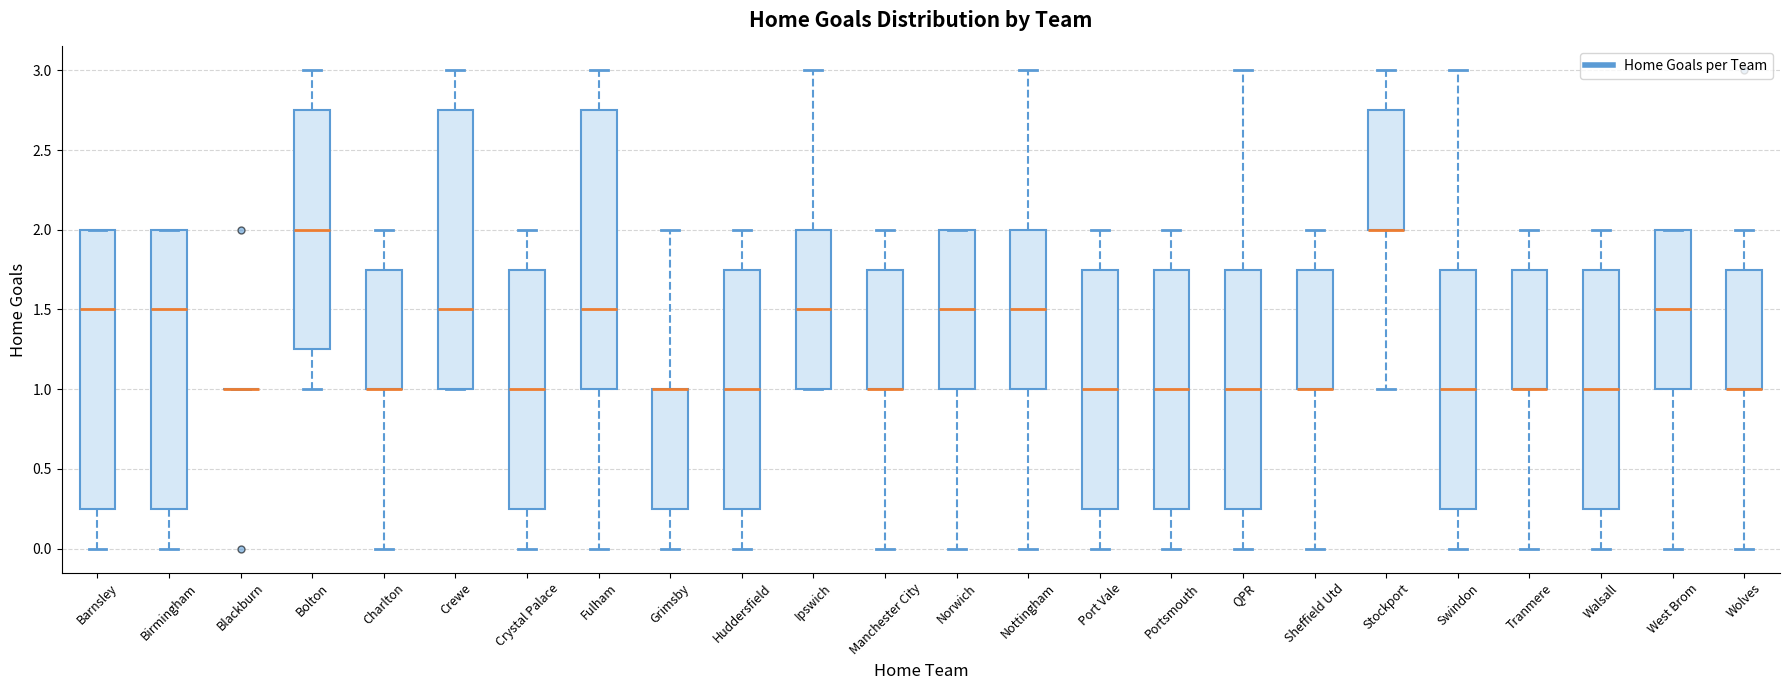

Reading left to right, transcribe this box plot: for each box, give where its median line is, the range the box spans, and where its two whiskers end, as read against the y-axis. The values are not printed on the chart, so give them approximately, as read against the axis.

Barnsley: median 1.50, box 0.25 to 2.00, whiskers 0.00 to 2.00
Birmingham: median 1.50, box 0.25 to 2.00, whiskers 0.00 to 2.00
Blackburn: box collapsed to a line at 1.00, whiskers 1.00 to 1.00
Bolton: median 2.00, box 1.25 to 2.75, whiskers 1.00 to 3.00
Charlton: median 1.00 (drawn on the box's lower edge), box 1.00 to 1.75, whiskers 0.00 to 2.00
Crewe: median 1.50, box 1.00 to 2.75, whiskers 1.00 to 3.00
Crystal Palace: median 1.00, box 0.25 to 1.75, whiskers 0.00 to 2.00
Fulham: median 1.50, box 1.00 to 2.75, whiskers 0.00 to 3.00
Grimsby: median 1.00 (drawn on the box's upper edge), box 0.25 to 1.00, whiskers 0.00 to 2.00
Huddersfield: median 1.00, box 0.25 to 1.75, whiskers 0.00 to 2.00
Ipswich: median 1.50, box 1.00 to 2.00, whiskers 1.00 to 3.00
Manchester City: median 1.00 (drawn on the box's lower edge), box 1.00 to 1.75, whiskers 0.00 to 2.00
Norwich: median 1.50, box 1.00 to 2.00, whiskers 0.00 to 2.00
Nottingham: median 1.50, box 1.00 to 2.00, whiskers 0.00 to 3.00
Port Vale: median 1.00, box 0.25 to 1.75, whiskers 0.00 to 2.00
Portsmouth: median 1.00, box 0.25 to 1.75, whiskers 0.00 to 2.00
QPR: median 1.00, box 0.25 to 1.75, whiskers 0.00 to 3.00
Sheffield Utd: median 1.00 (drawn on the box's lower edge), box 1.00 to 1.75, whiskers 0.00 to 2.00
Stockport: median 2.00 (drawn on the box's lower edge), box 2.00 to 2.75, whiskers 1.00 to 3.00
Swindon: median 1.00, box 0.25 to 1.75, whiskers 0.00 to 3.00
Tranmere: median 1.00 (drawn on the box's lower edge), box 1.00 to 1.75, whiskers 0.00 to 2.00
Walsall: median 1.00, box 0.25 to 1.75, whiskers 0.00 to 2.00
West Brom: median 1.50, box 1.00 to 2.00, whiskers 0.00 to 2.00
Wolves: median 1.00 (drawn on the box's lower edge), box 1.00 to 1.75, whiskers 0.00 to 2.00